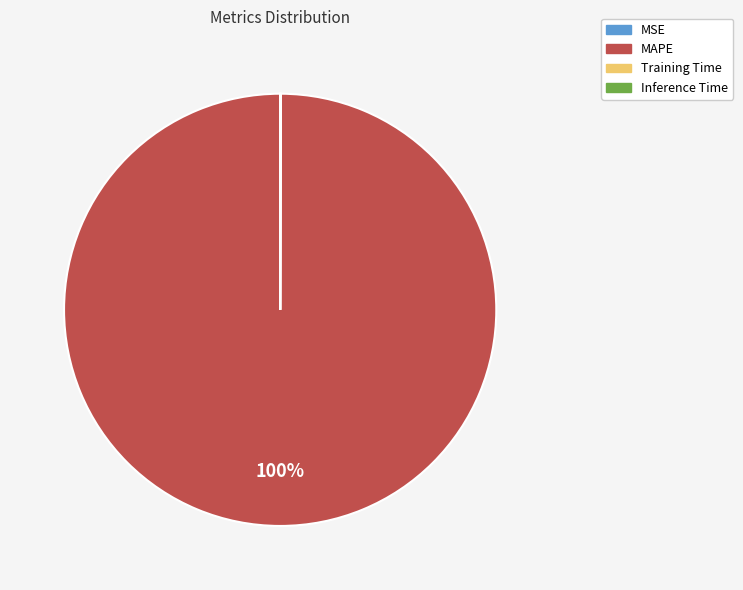

To the nearest percent, what is the difference between the largest and smallest slice percentages?

100%